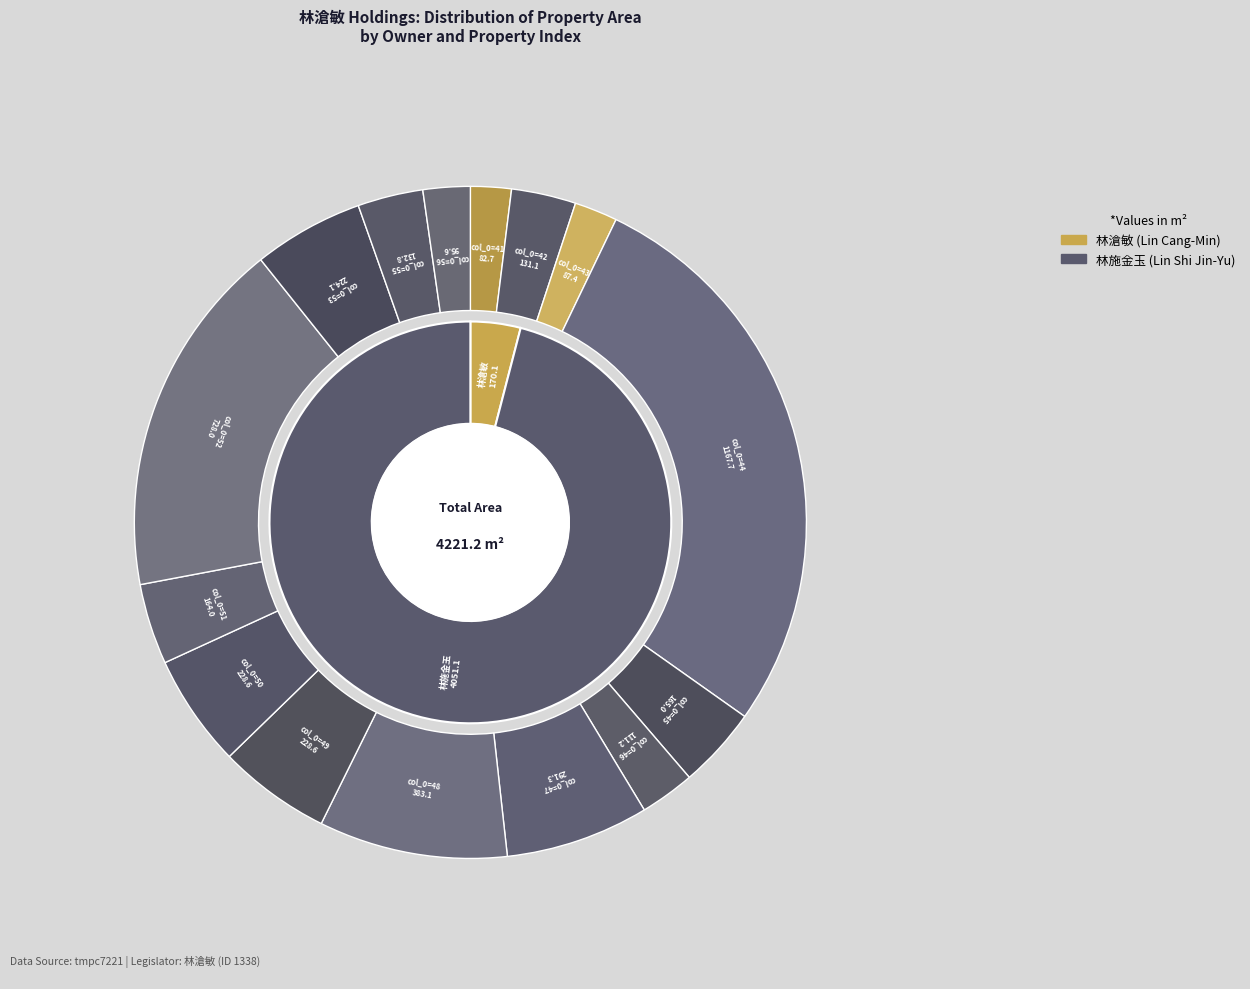

To the nearest percent, what portion does col_0=49 represent?

5%